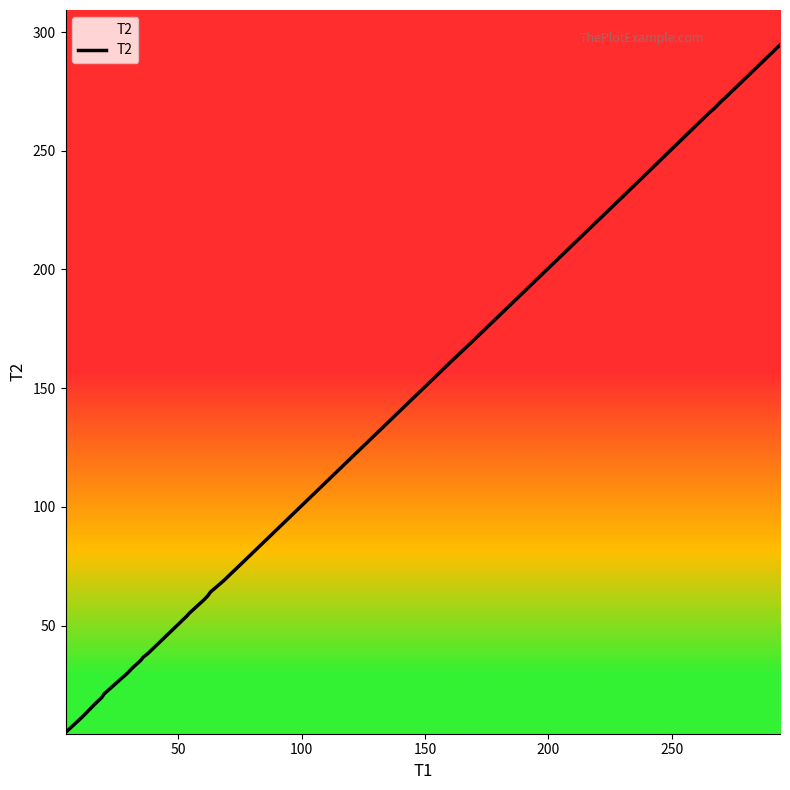

What is the maximum value shown in the chart?

294.5